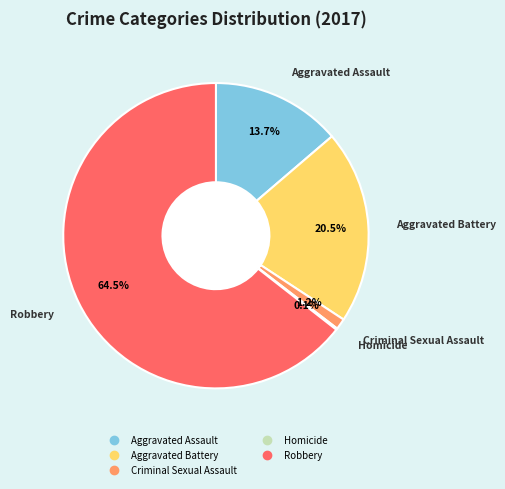

Which category has the biggest portion of the pie?

Robbery